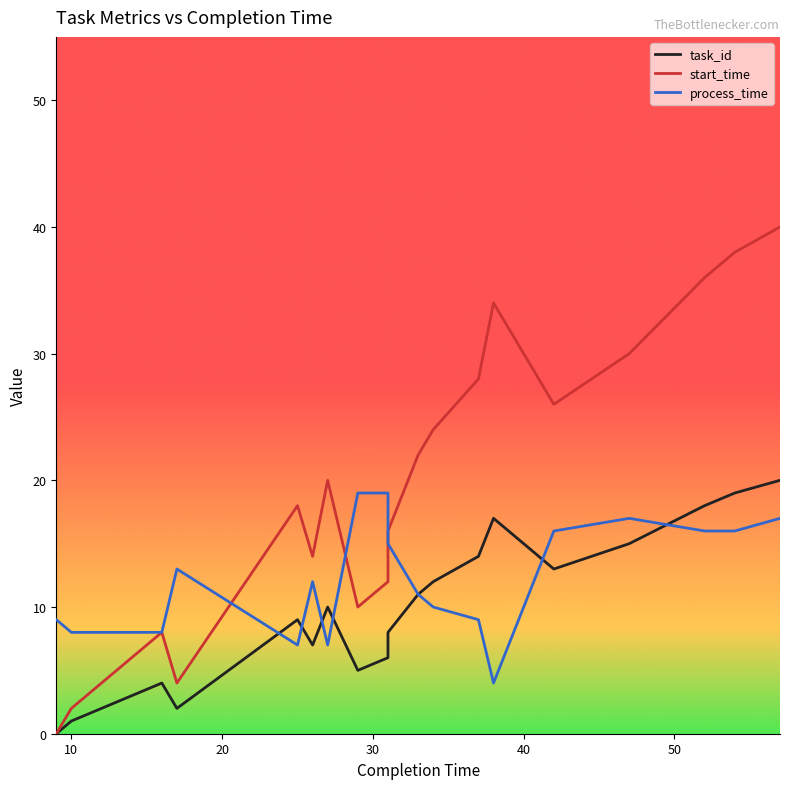

How many times do process_time and start_time cross each other?

3